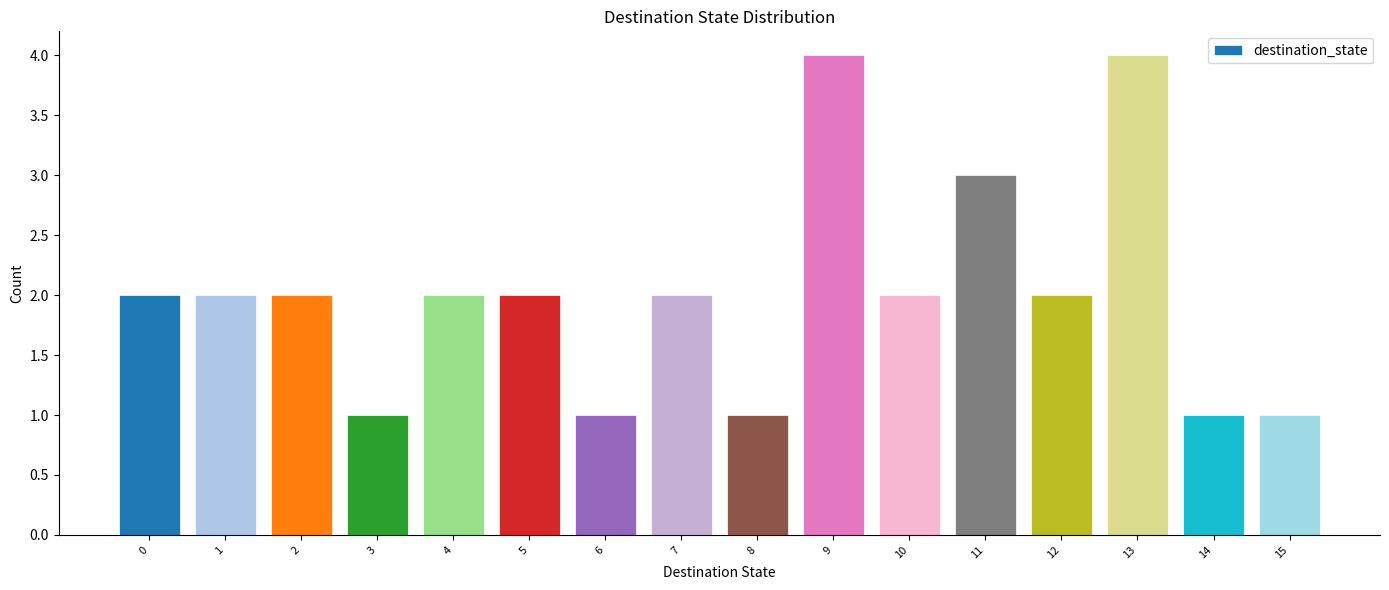

Reading right to left, list all the values displayed in this chart.

1	1	4	2	3	2	4	1	2	1	2	2	1	2	2	2